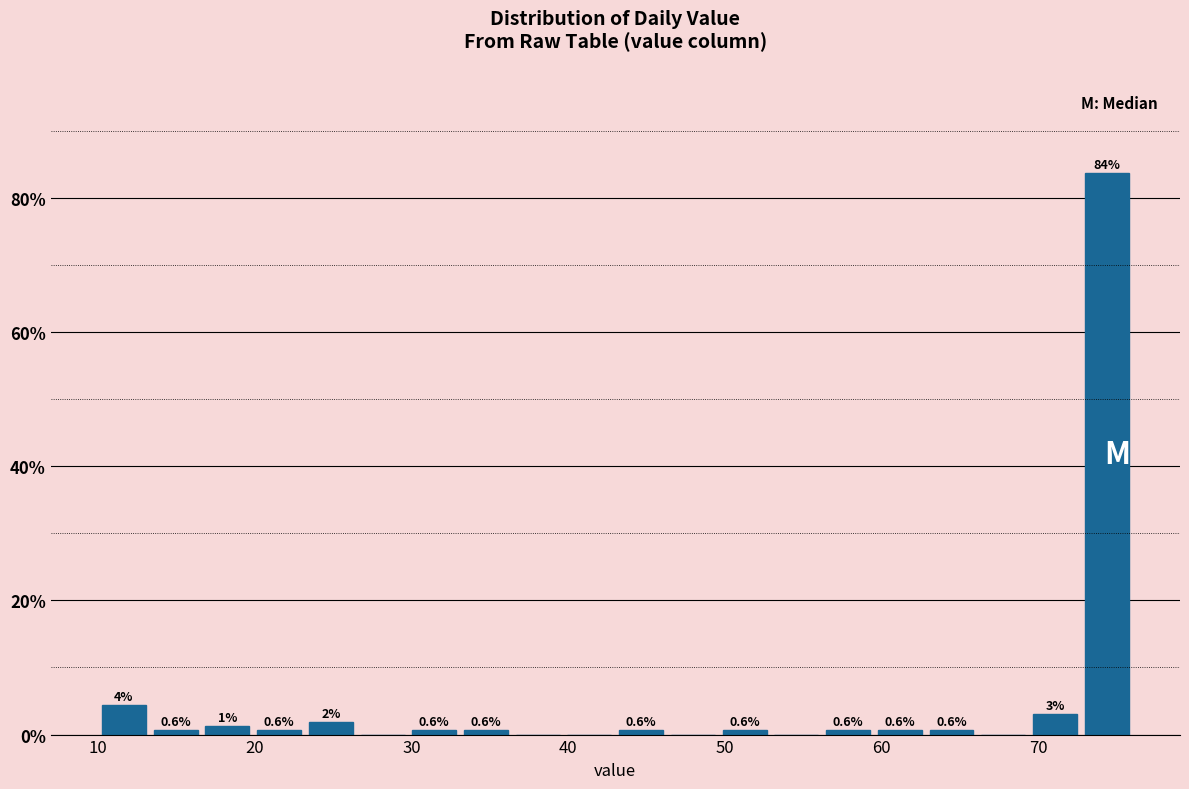

Around what value on the x-axis is the tallest bar? Give the approximate position of its centre, as read against the axis.

74